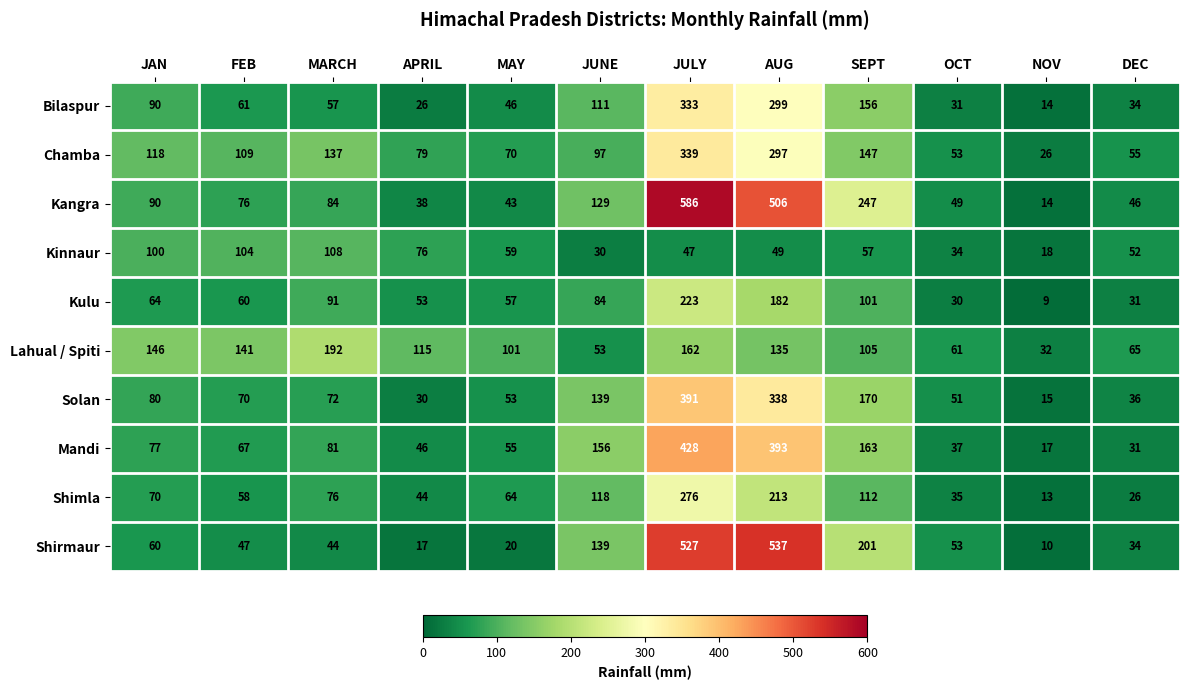

True or false: Solan has a value of 15 at NOV.

True